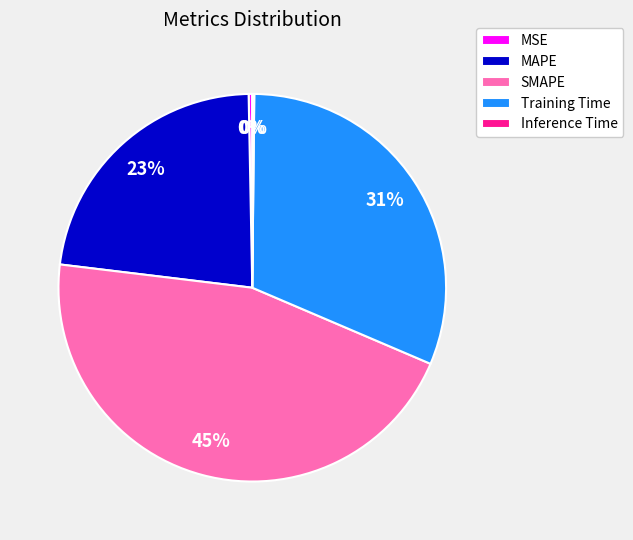

Is it true that MAPE is 23% of the pie?

True